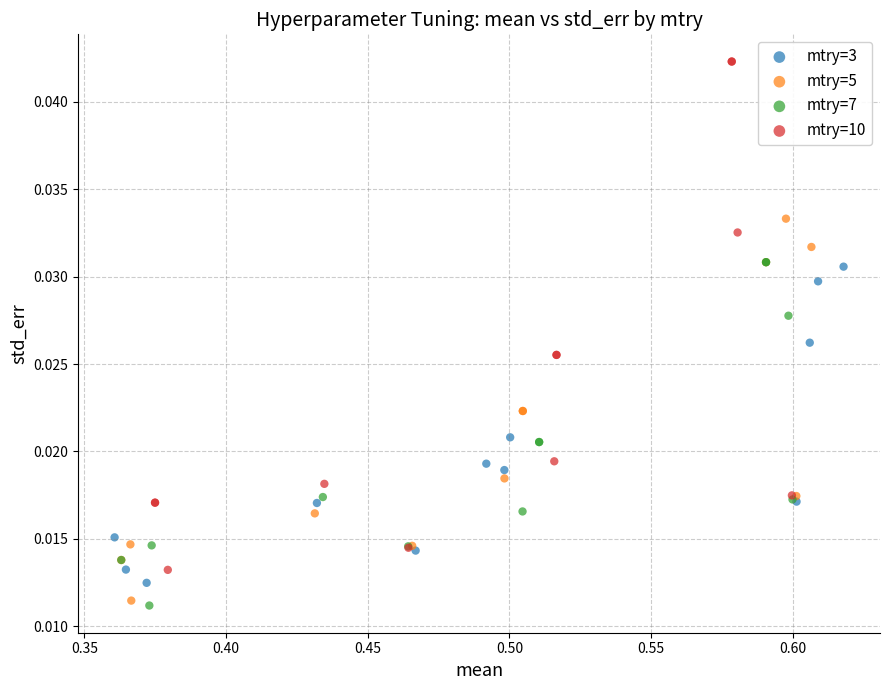

Which series has the largest Y range (max minus min)?

mtry=10